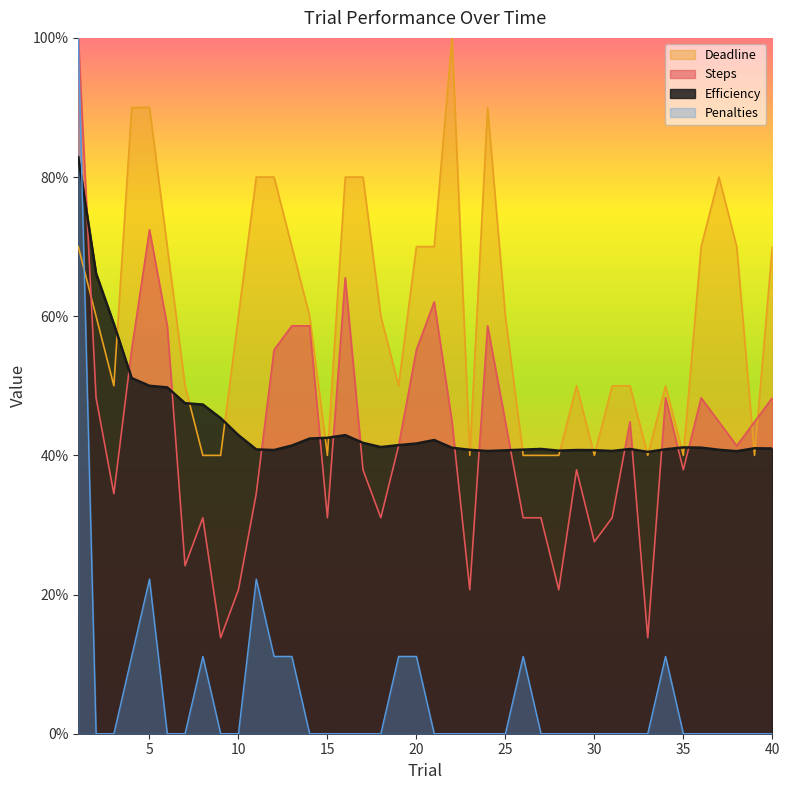

What are all the series names shown in the legend?

Deadline, Steps, Efficiency, Penalties